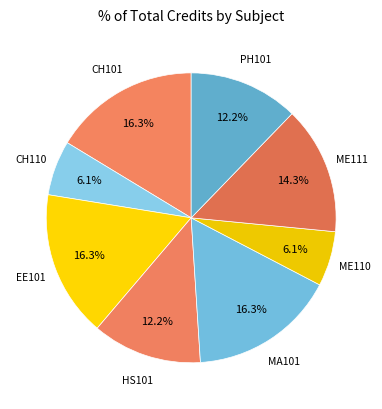

To the nearest percent, what is the difference between the CH101 and ME111 slice percentages?

2%